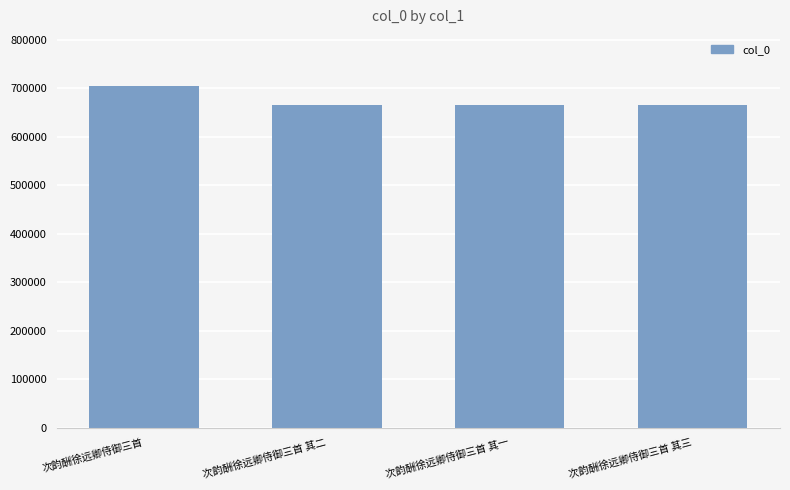

Which has a higher value, 次韵酬徐远卿侍御三首 其二 or 次韵酬徐远卿侍御三首?

次韵酬徐远卿侍御三首